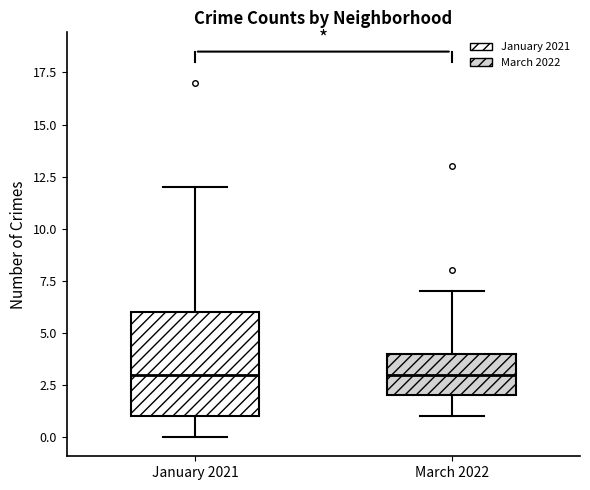

Comparing the boxes themselves (not the whiskers), which one is the tallest?

January 2021